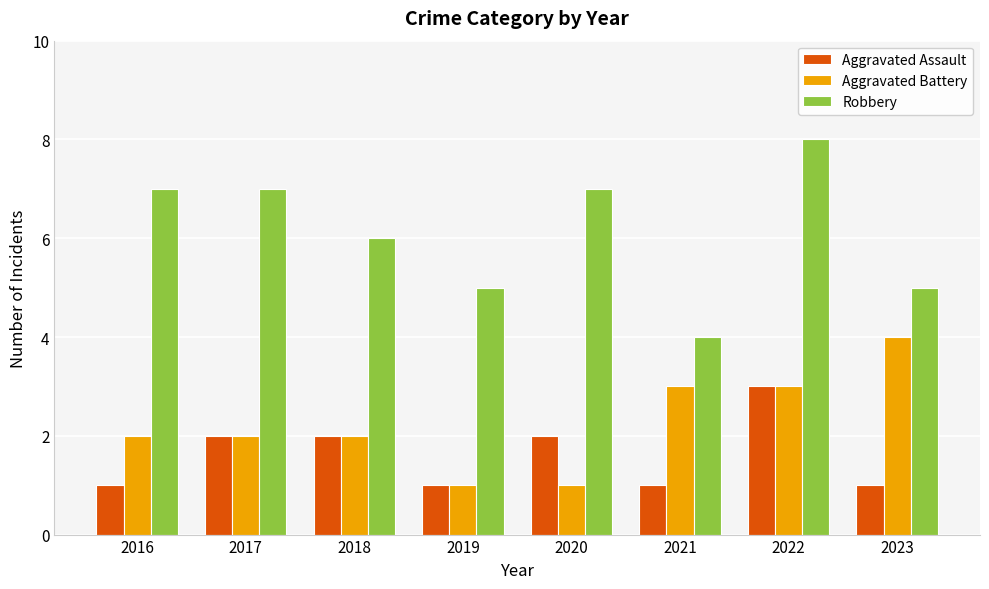

What is the spread (max minus min) of values at 2019?

4